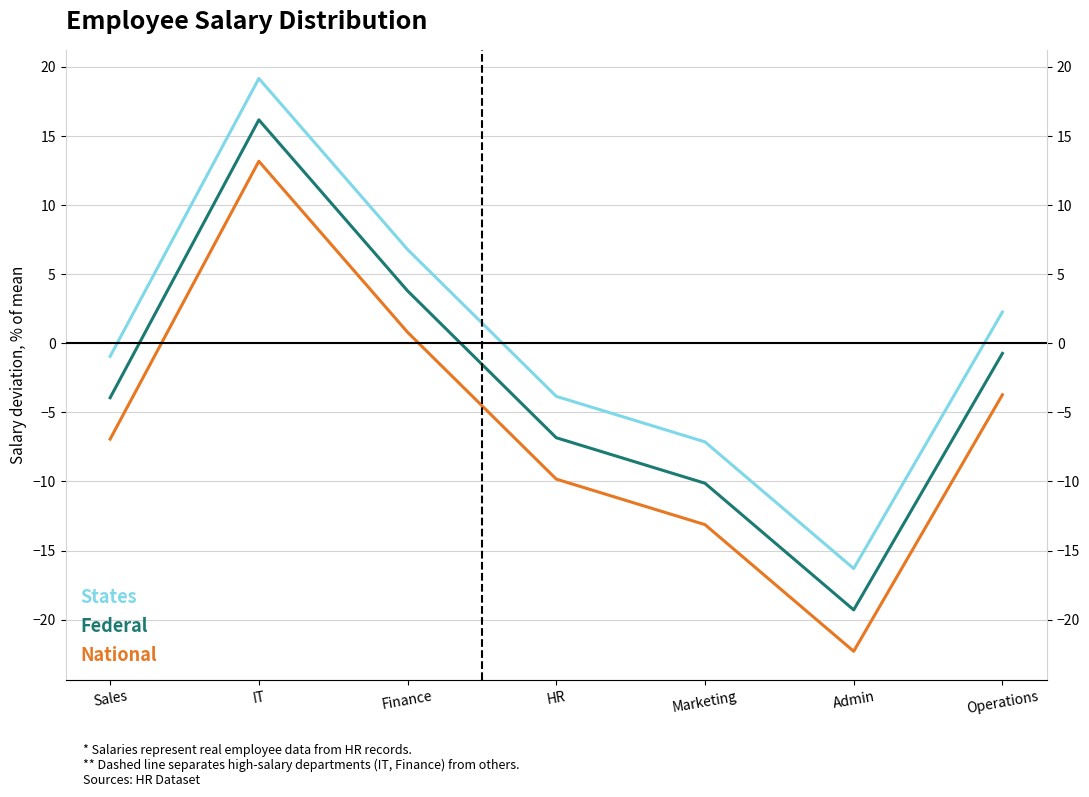

What is the difference between the highest and lowest values at IT?

6.0